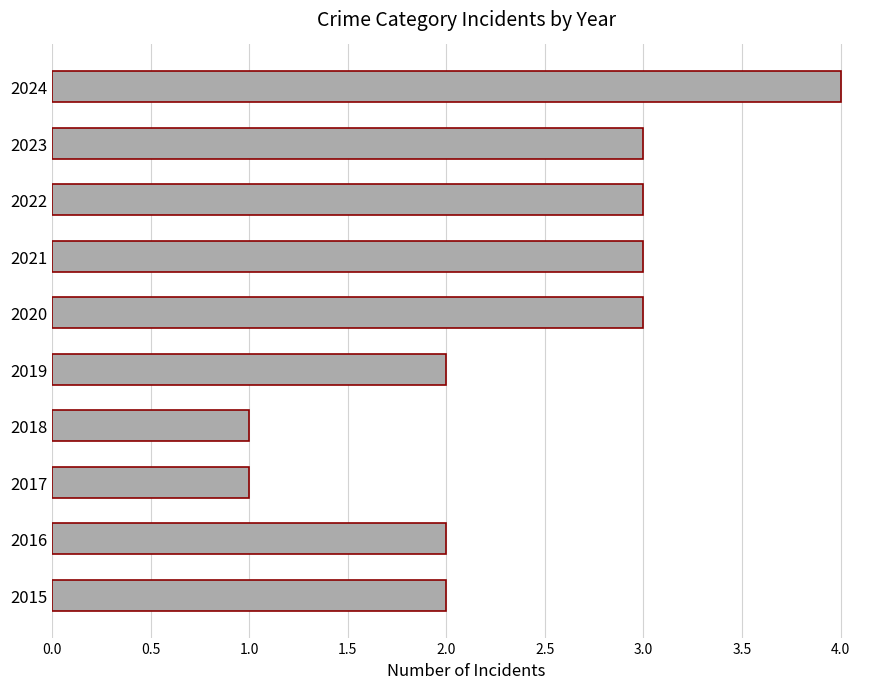

Is it true that the value at 2015 is 1?

False